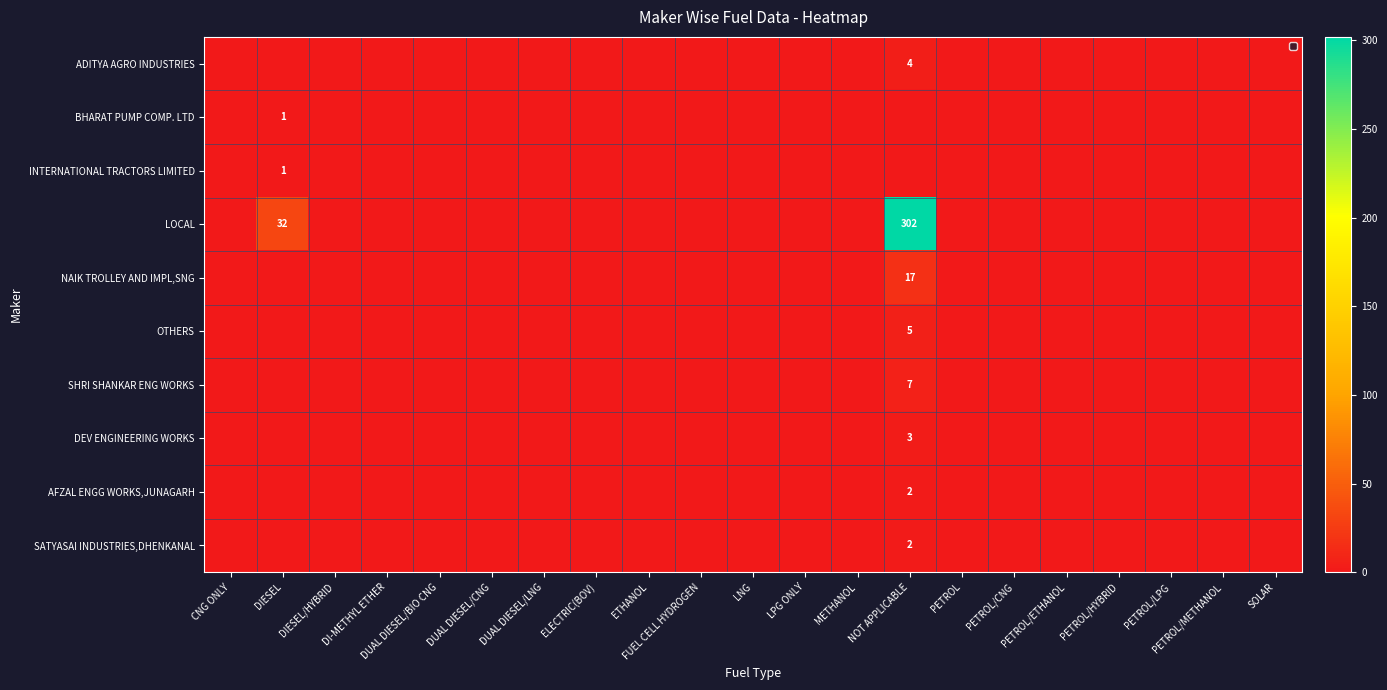

At how many categories does at least one series exceed 273?

1